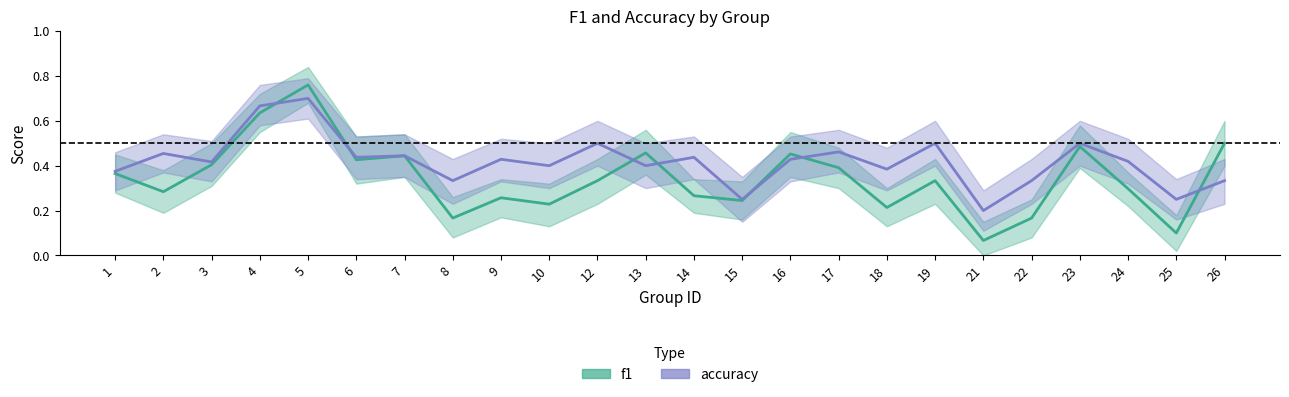

Reading left to right, list all the values displayed in this chart.

f1: 1=0.4	2=0.3	3=0.4	4=0.6	5=0.8	6=0.4	7=0.4	8=0.2	9=0.3	10=0.2	12=0.3	13=0.5	14=0.3	15=0.2	16=0.5	17=0.4	18=0.2	19=0.3	21=0.1	22=0.2	23=0.5	24=0.3	25=0.1	26=0.5
accuracy: 1=0.4	2=0.5	3=0.4	4=0.7	5=0.7	6=0.4	7=0.4	8=0.3	9=0.4	10=0.4	12=0.5	13=0.4	14=0.4	15=0.2	16=0.4	17=0.5	18=0.4	19=0.5	21=0.2	22=0.3	23=0.5	24=0.4	25=0.2	26=0.3